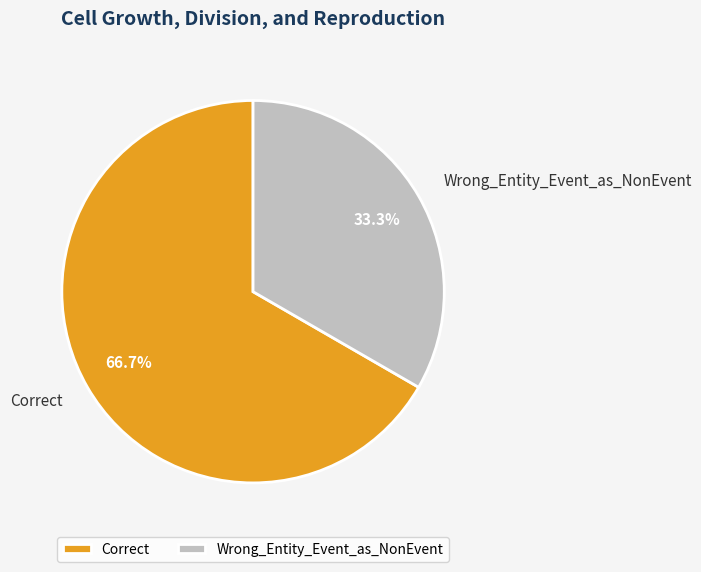

The Wrong_Entity_Event_as_NonEvent slice represents 18% of the pie. True or false?

False